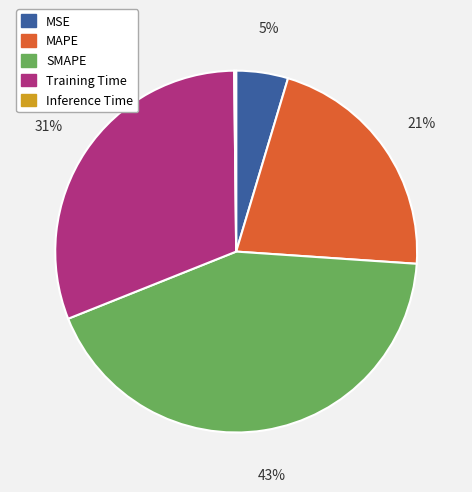

Does Training Time represent more than half of the total?

No